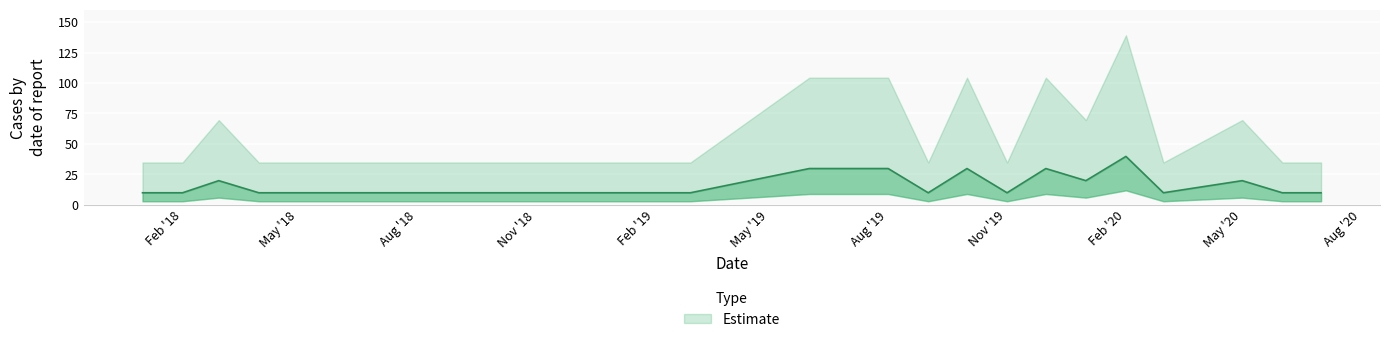

What is the difference between the maximum and second lowest values?

29.8